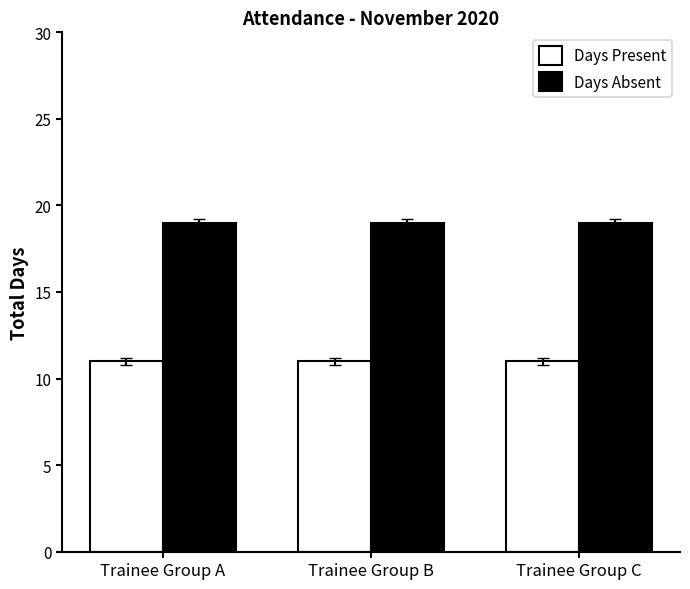

What is the greatest value displayed?

19